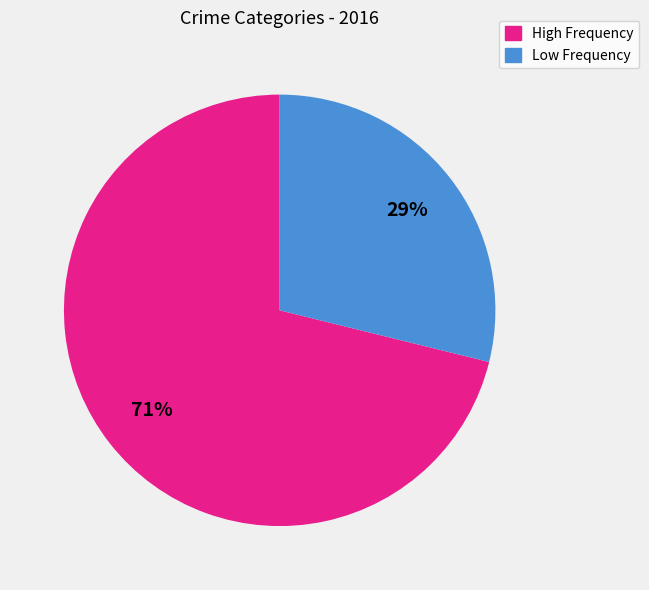

Count the number of slices in the pie.

2